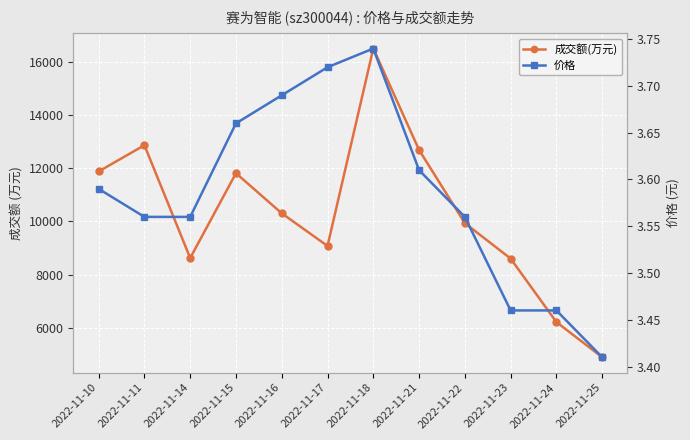

Which series has the widest spread of values?

成交额(万元)